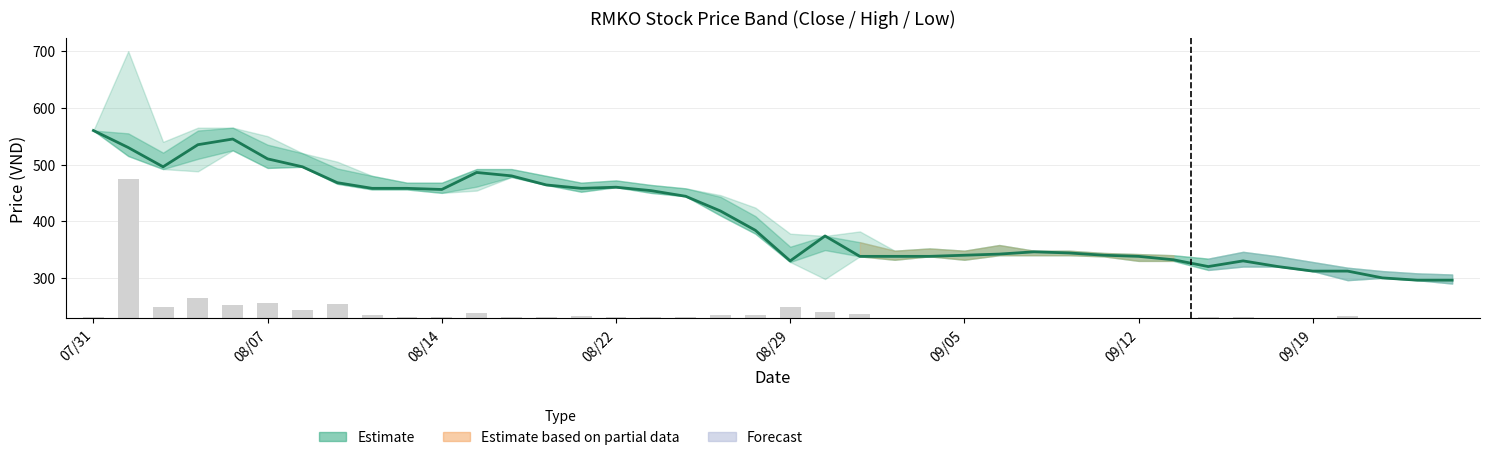

Reading left to right, what are all the values shown in this chart?

560	530	496	535	545	510	496	468	458	458	456	486	480	464	458	460	454	444	418	384	330	374	338	338	338	340	342	346	344	340	338	332	320	330	320	312	312	300	296	296